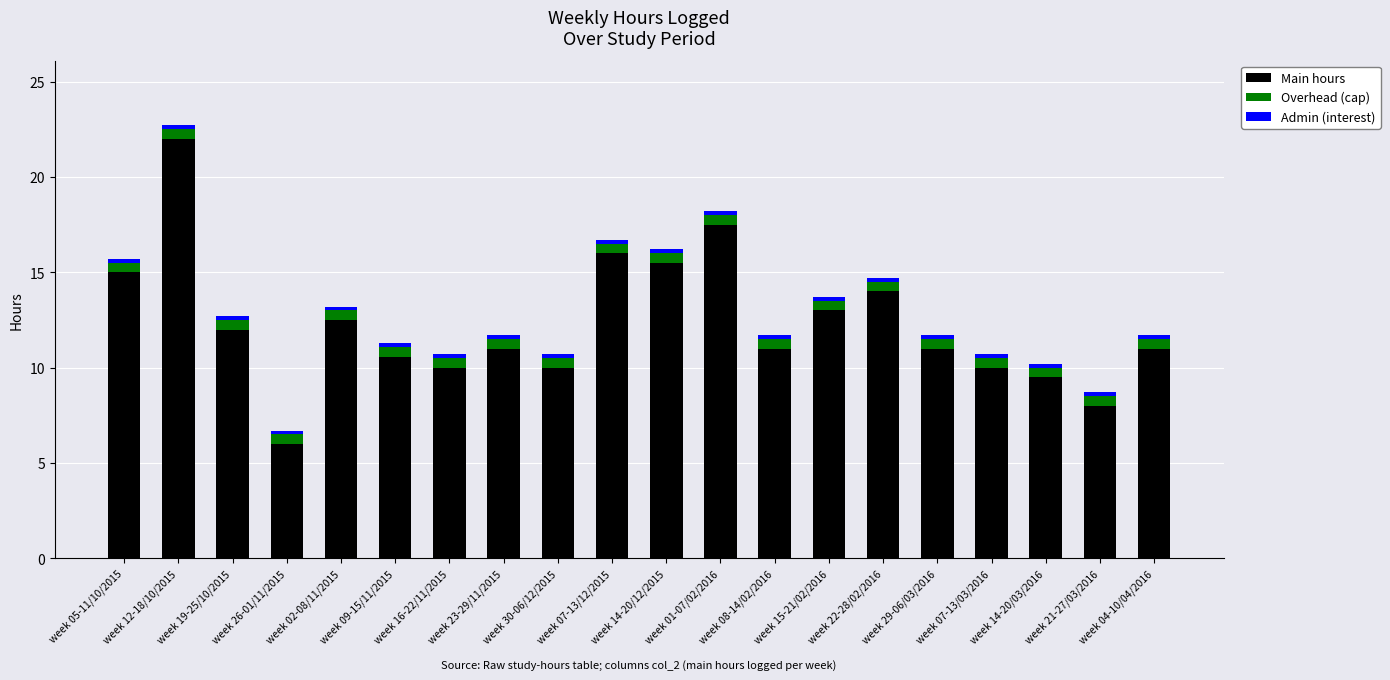

Read the Main hours value at week 21-27/03/2016.

8.0